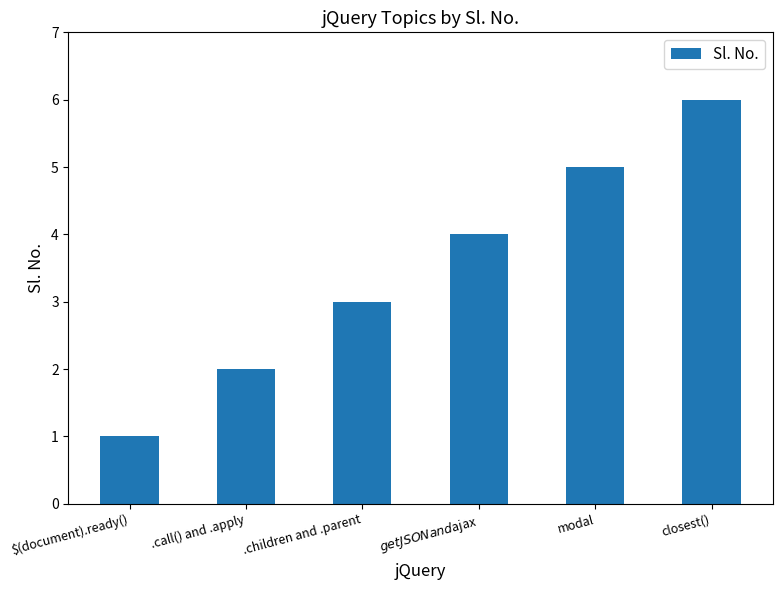

Reading right to left, extract all data points from this chart.

closest()=6	modal=5	$getJSON and $ajax=4	.children and .parent=3	.call() and .apply=2	$(document).ready()=1